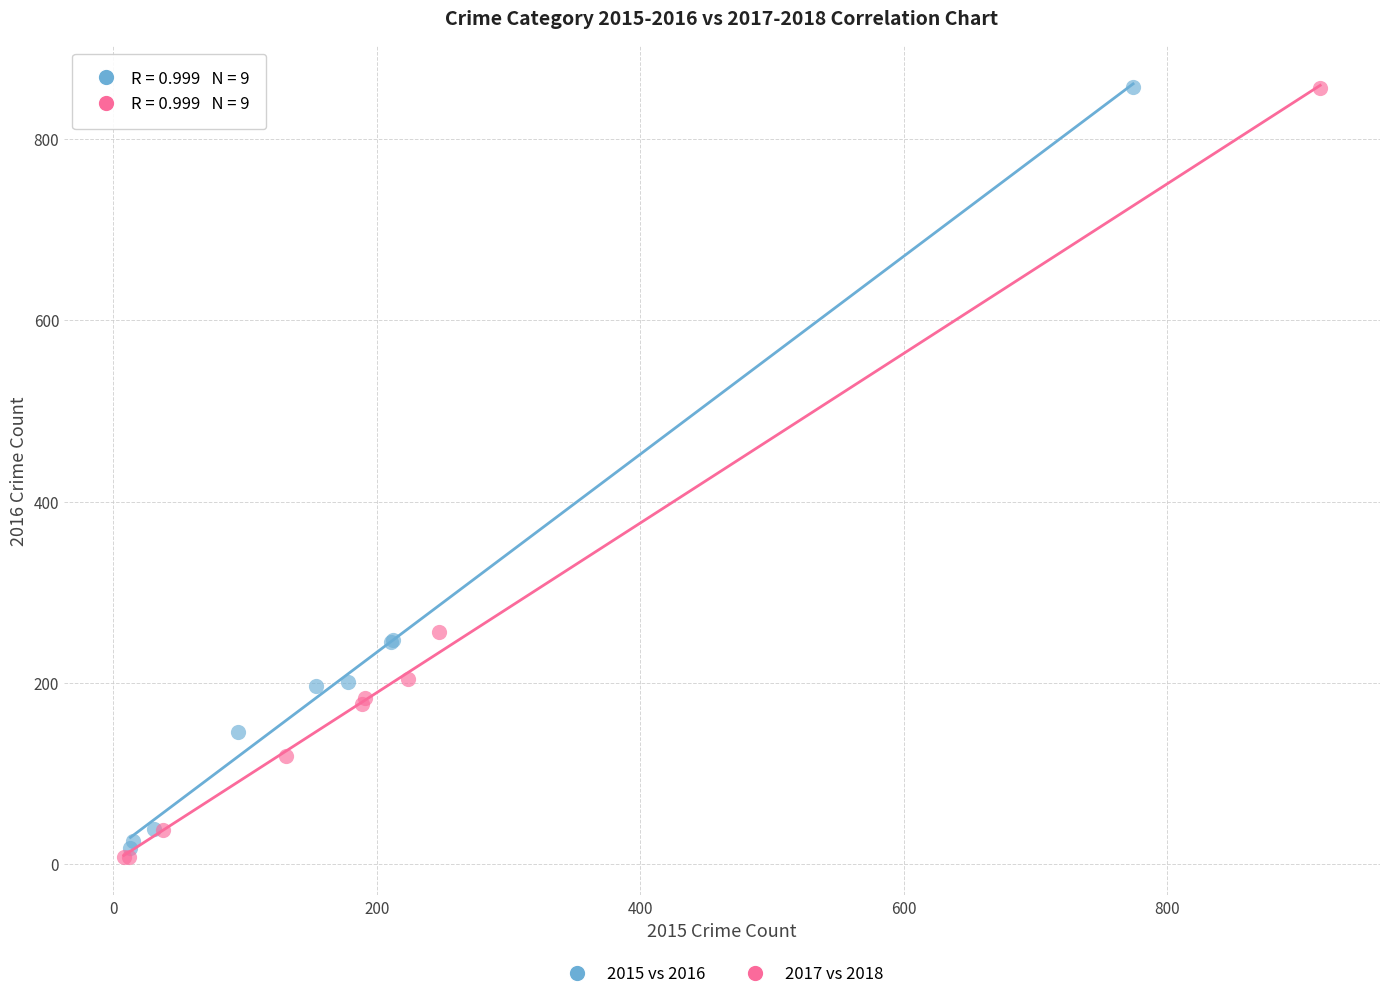

Which series has the largest Y range (max minus min)?

2017 vs 2018